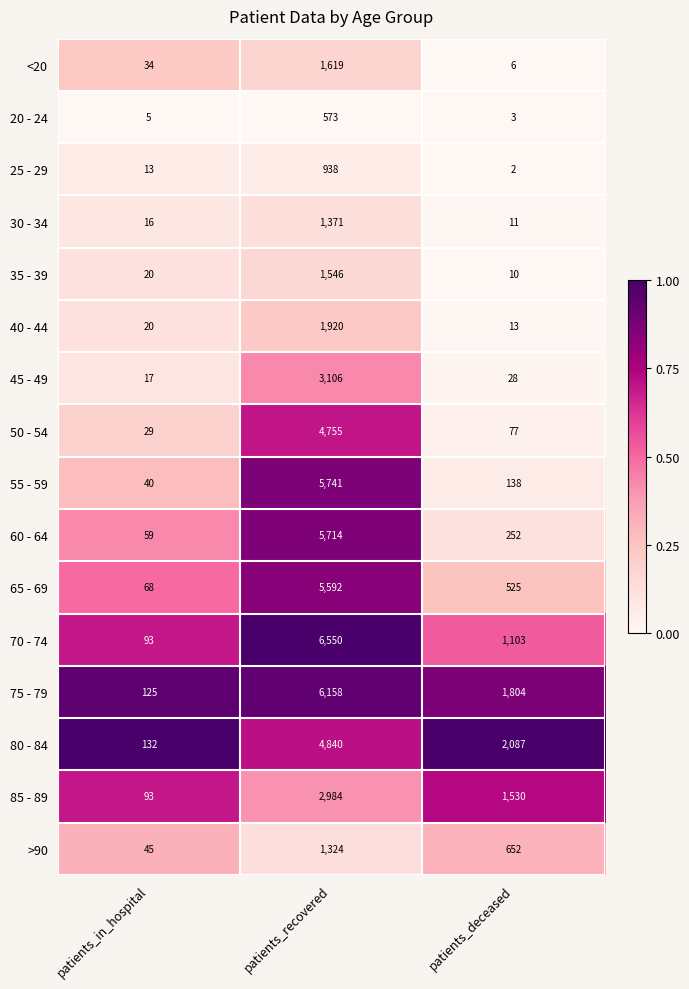

List the series in order of their peak value, lowest first.

20 - 24, 25 - 29, >90, 30 - 34, 35 - 39, <20, 40 - 44, 85 - 89, 45 - 49, 50 - 54, 80 - 84, 65 - 69, 60 - 64, 55 - 59, 75 - 79, 70 - 74